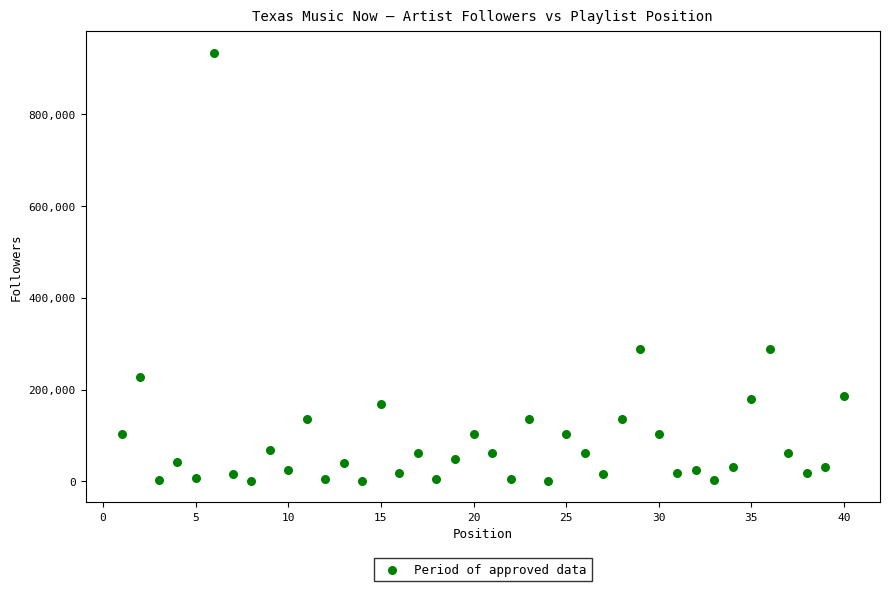

What is the range of Y values (max minus min)?

933224